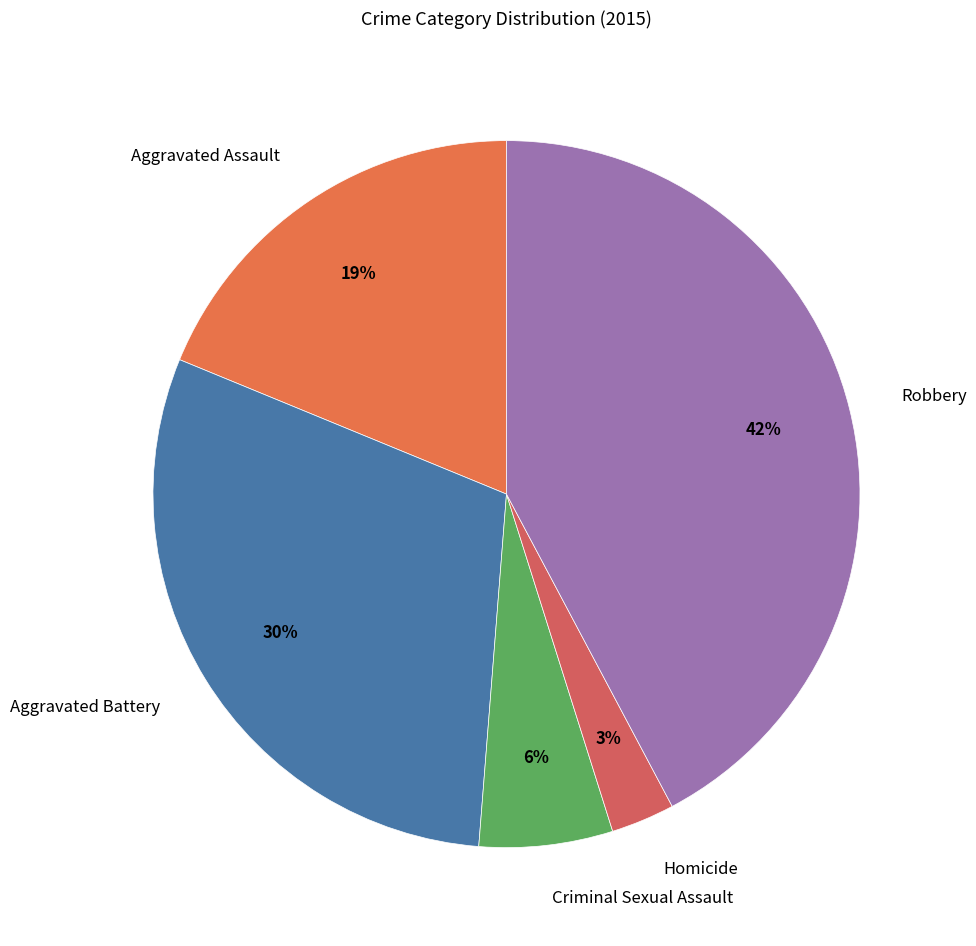

What percentage is the Homicide slice, to the nearest percent?

3%